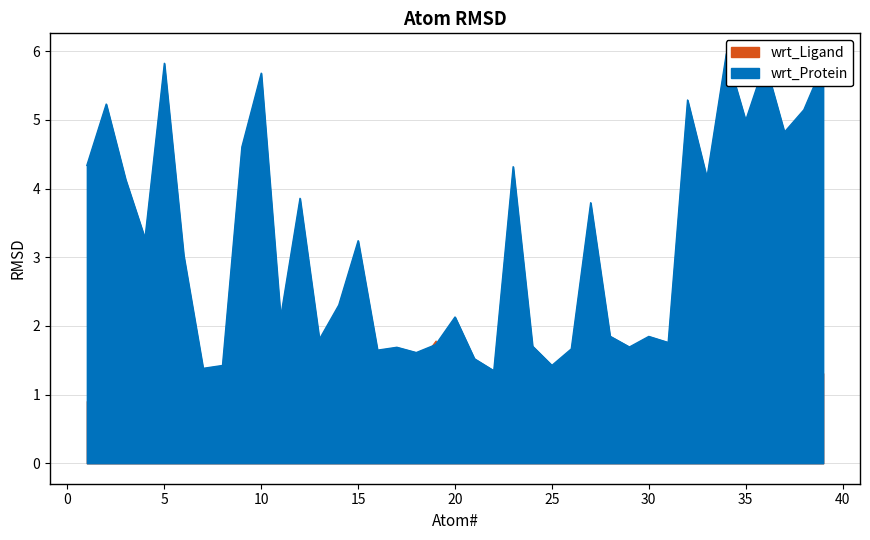

What is the difference between the values at 14 and 11?

0.2